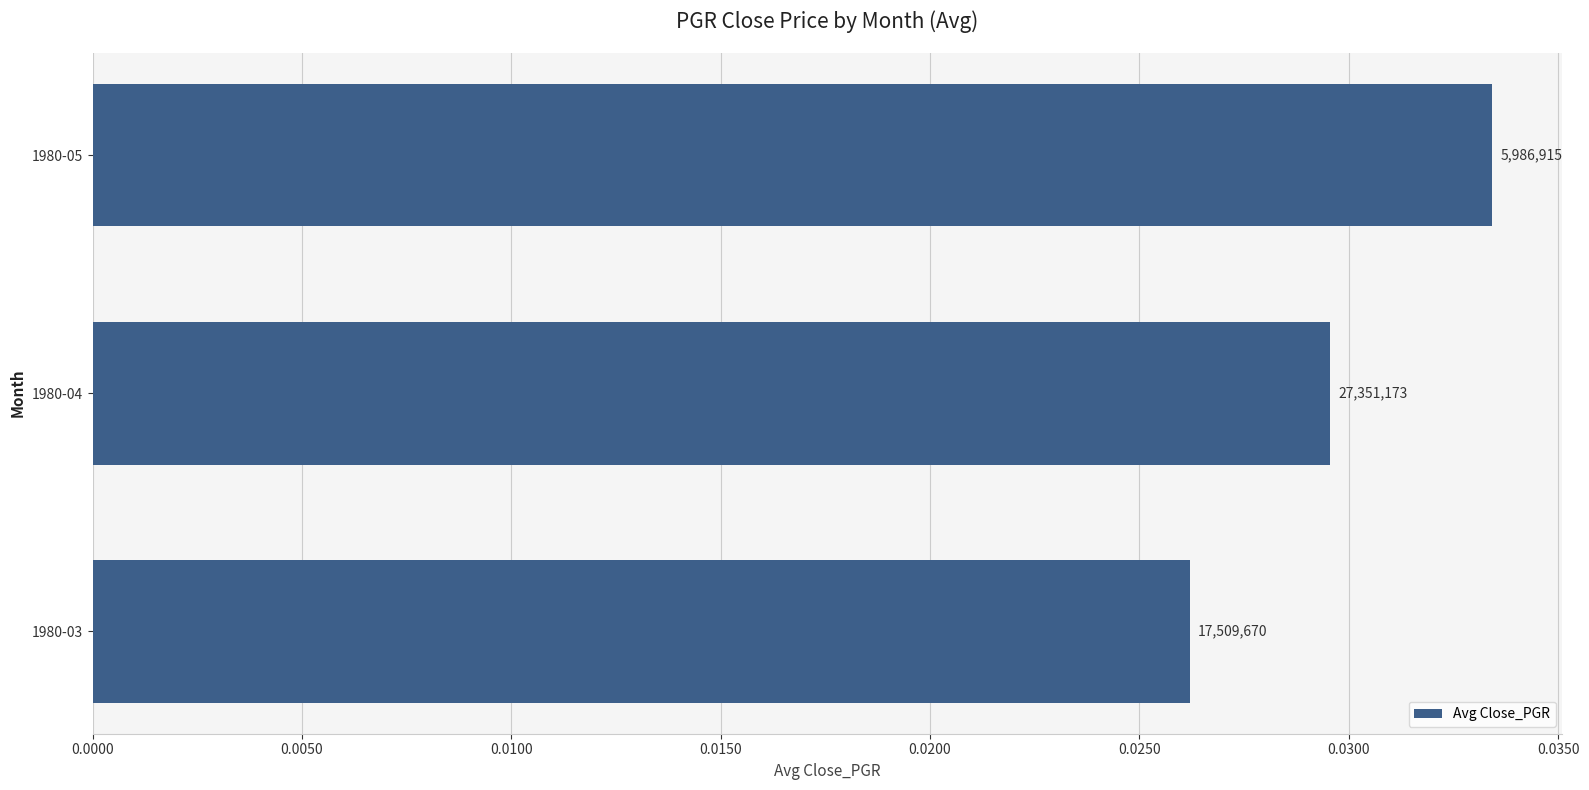

Does the chart contain any negative values?

No